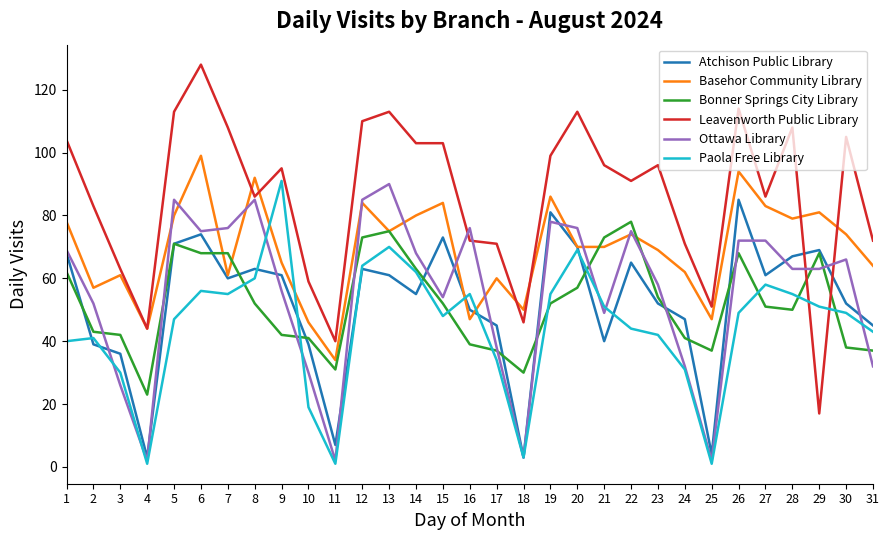

Between 5 and 9, which series saw the biggest shift?

Paola Free Library